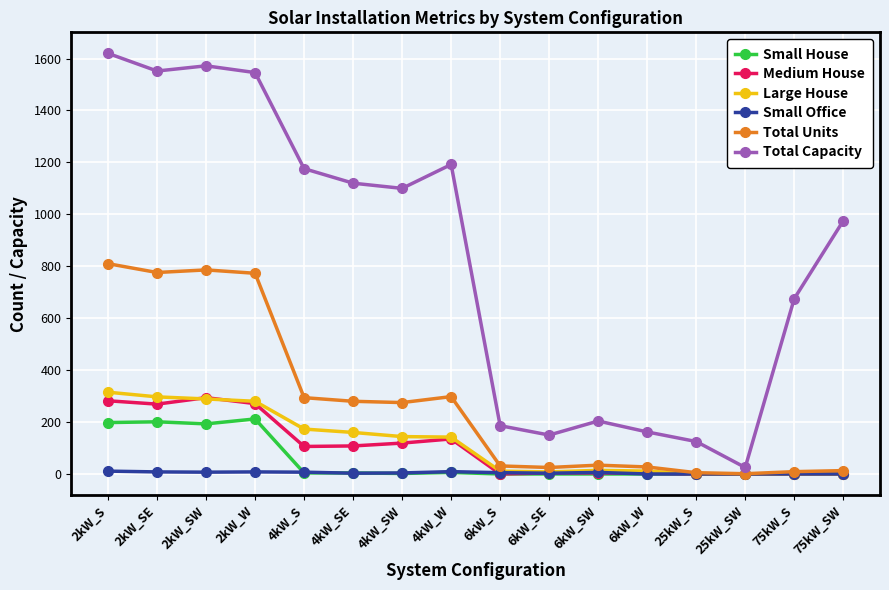

Between 2kW_S and 4kW_S, which series saw the biggest shift?

Total Units